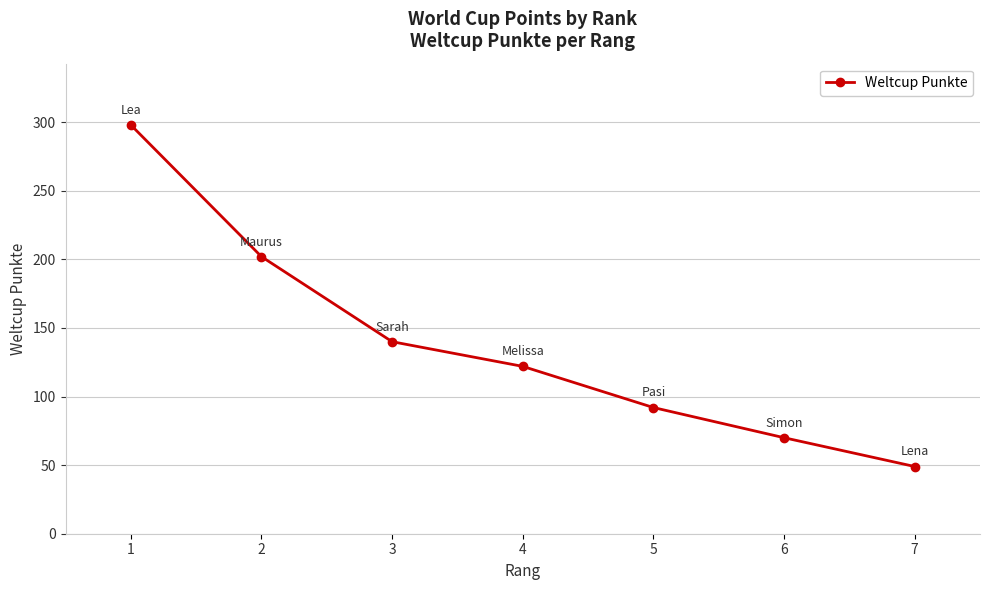

What is the value of the 6th point from the left?

70